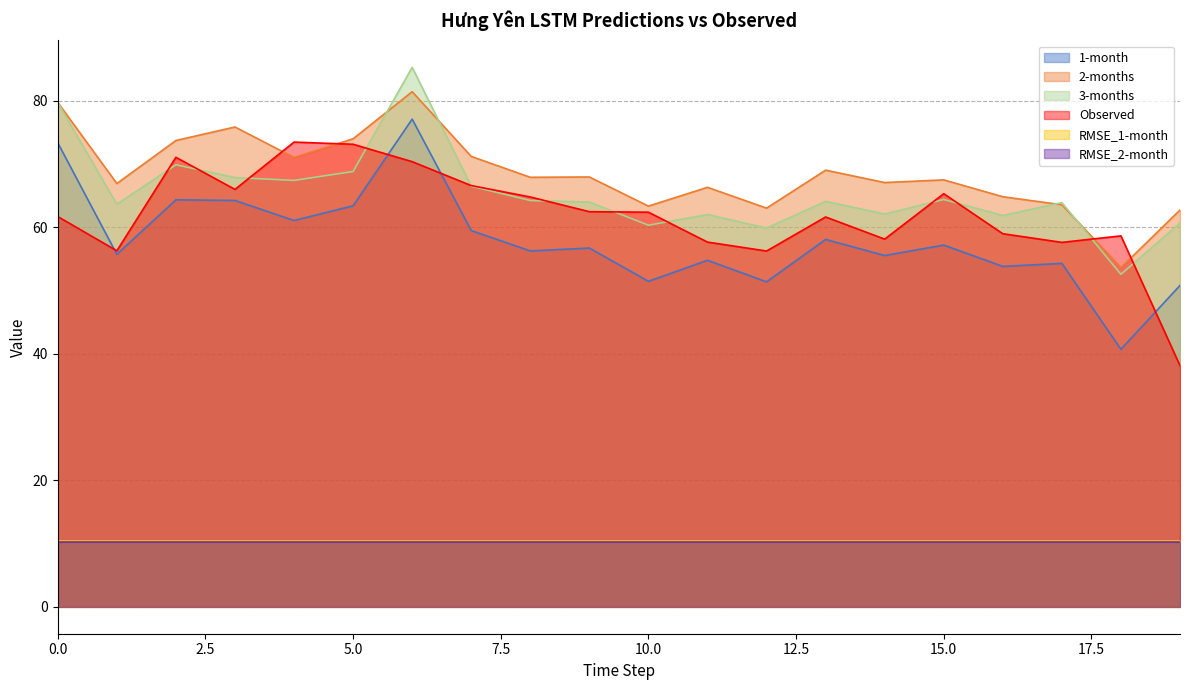

Reading right to left, list all the values displayed in this chart.

1-month: 50.8	40.7	54.3	53.8	57.2	55.5	58.1	51.4	54.8	51.4	56.7	56.2	59.5	77.1	63.4	61.1	64.2	64.3	55.7	73.3
2-months: 62.7	53.6	63.5	64.8	67.5	67.1	69.0	63.0	66.3	63.3	67.9	67.9	71.2	81.4	74.0	71.0	75.8	73.7	66.9	79.7
3-months: 60.7	52.5	63.9	61.8	64.4	62.1	64.1	59.9	62.0	60.3	64.0	64.2	66.5	85.3	68.8	67.4	67.8	69.9	63.6	79.7
Observed: 38.1	58.6	57.6	59.0	65.3	58.1	61.6	56.2	57.6	62.4	62.5	64.8	66.6	70.4	73.1	73.4	66.0	71.0	56.3	61.7